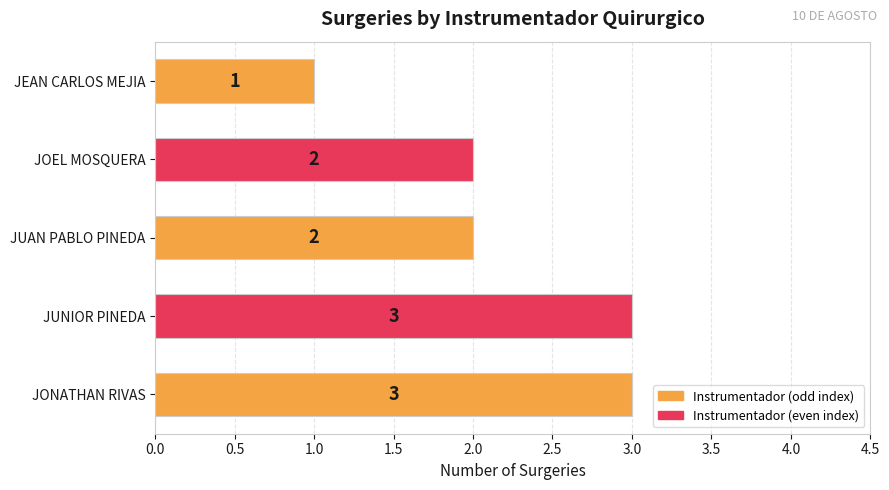

True or false: the data shows 1 at JEAN CARLOS MEJIA.

True